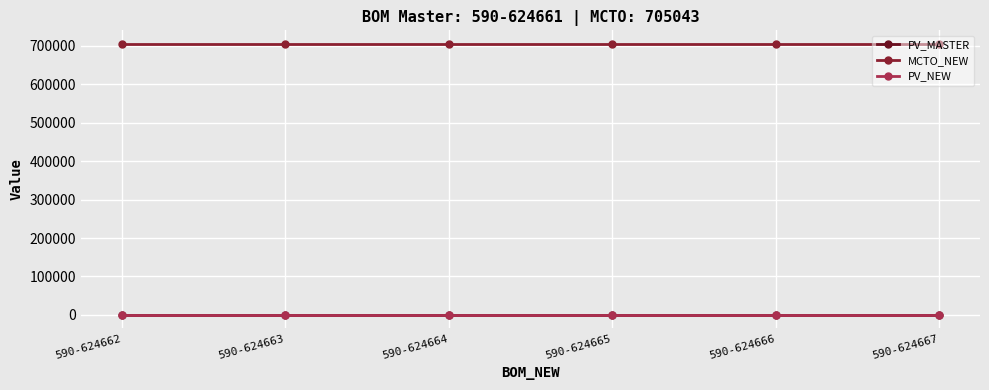

List the series in order of their peak value, lowest first.

PV_MASTER, PV_NEW, MCTO_NEW